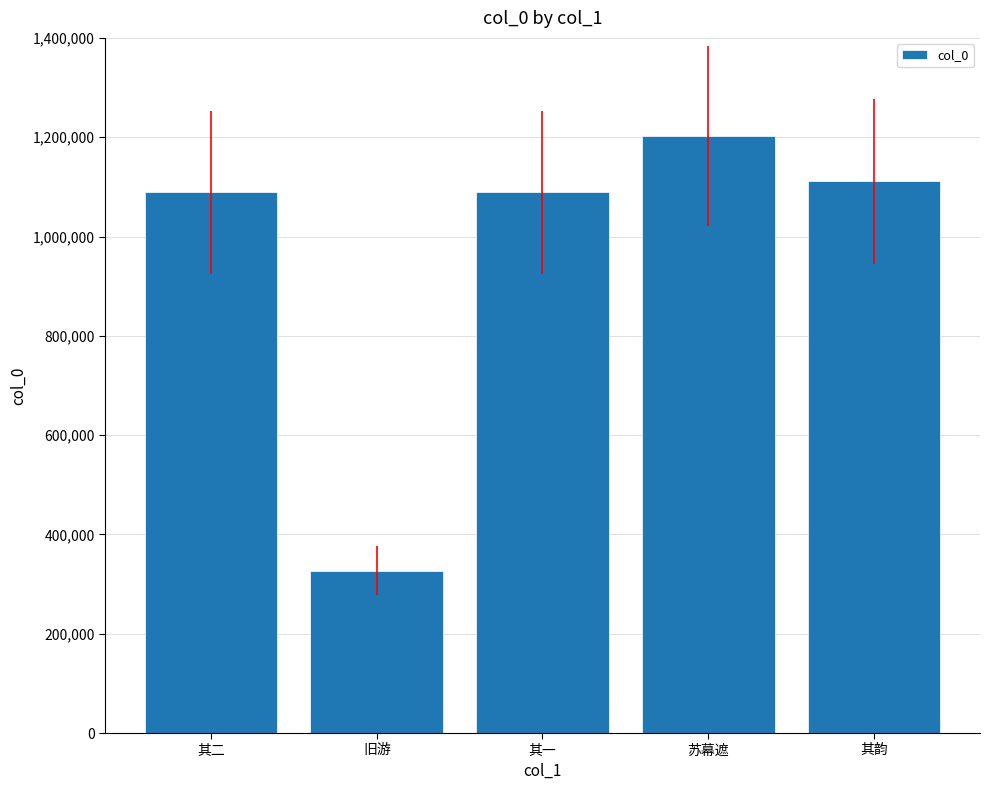

How many distinct data groups are displayed?

1